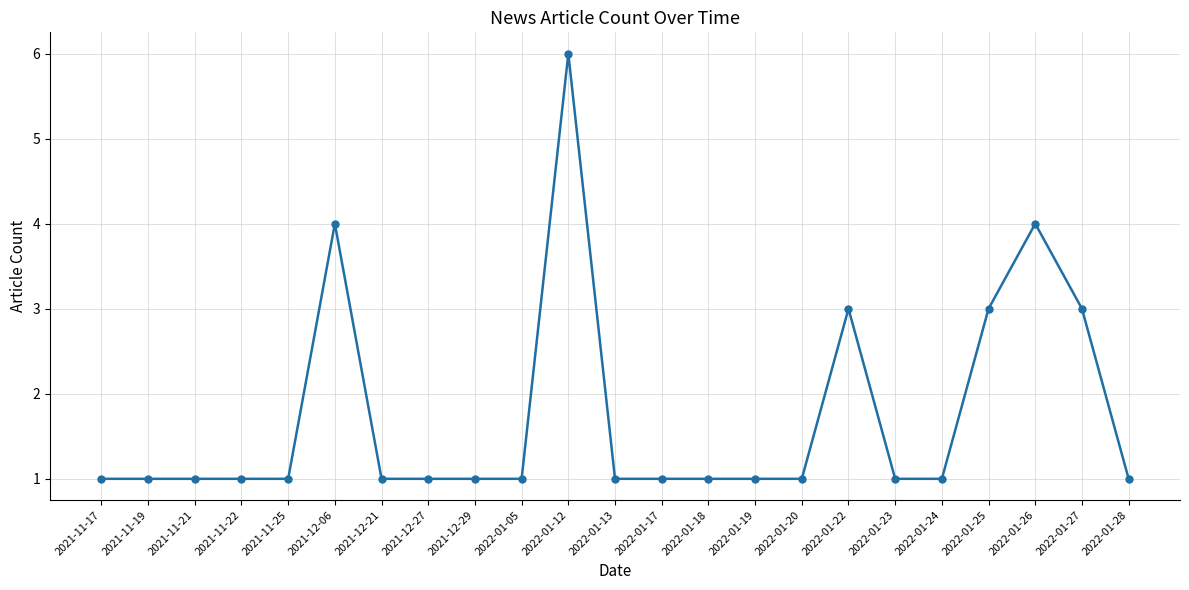

Count the number of data series in this chart.

1